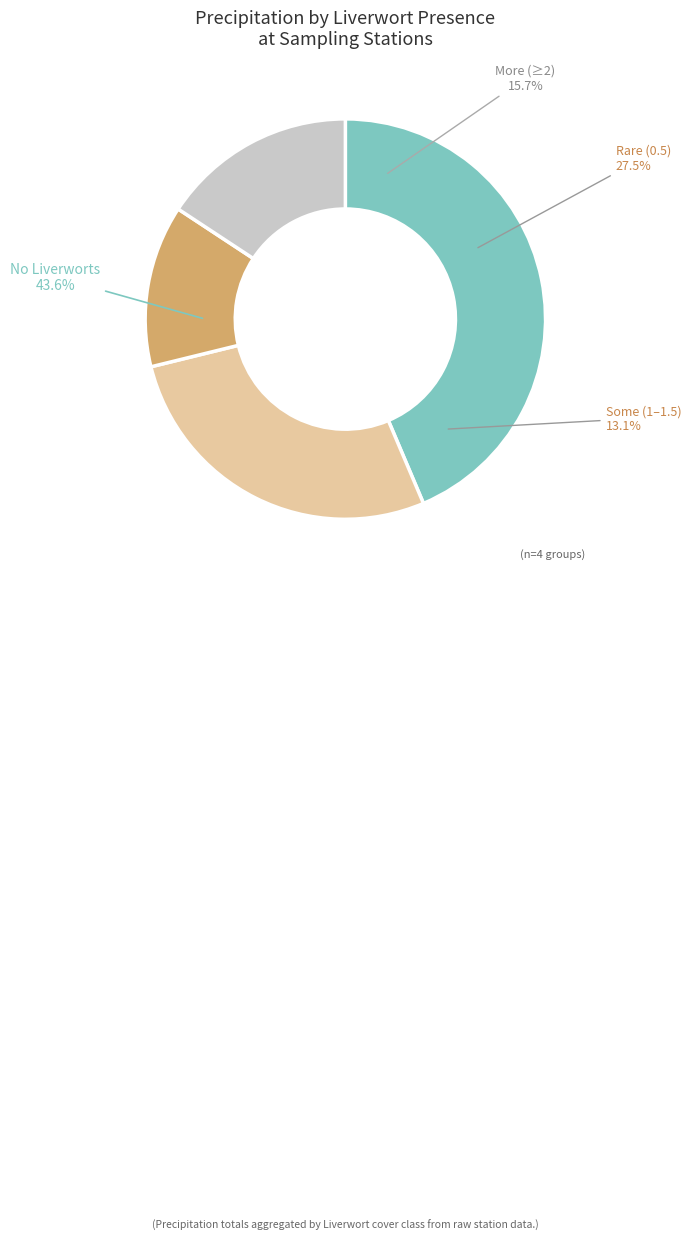

Does any single category account for the majority?

Yes